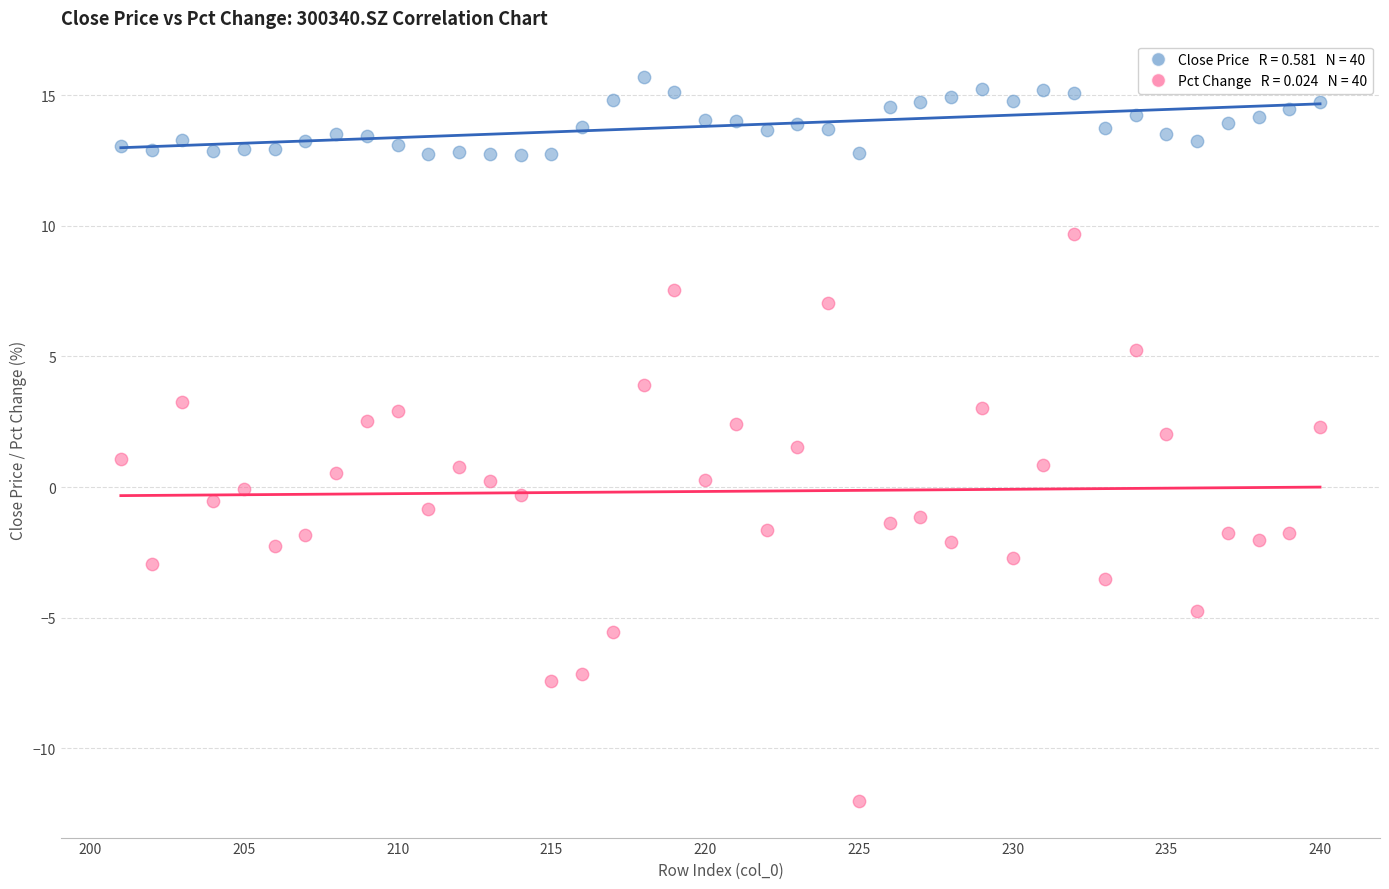

Across all data points, what is the range of Y values (max minus min)?

27.7